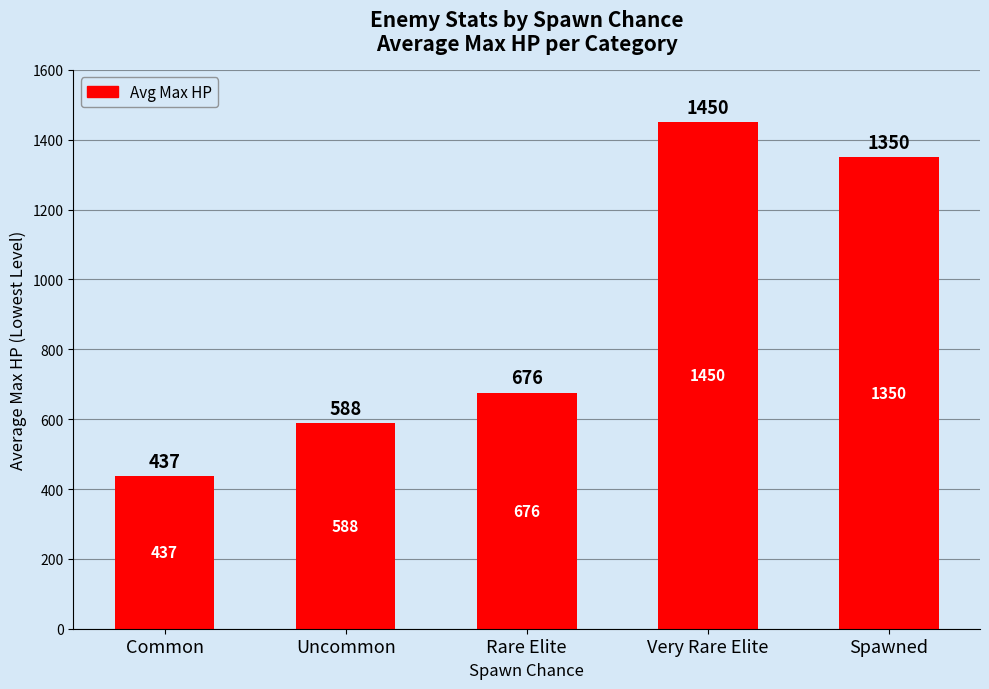

Count the number of data series in this chart.

1